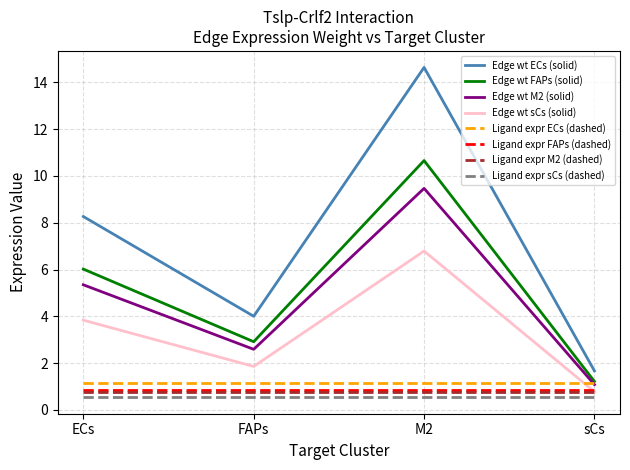

True or false: Edge wt M2 (solid) has a value of 2.6 at FAPs.

True